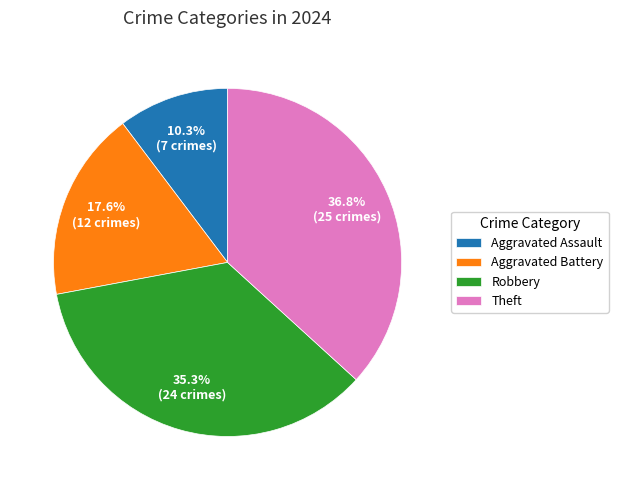

Does Robbery represent more than half of the total?

No